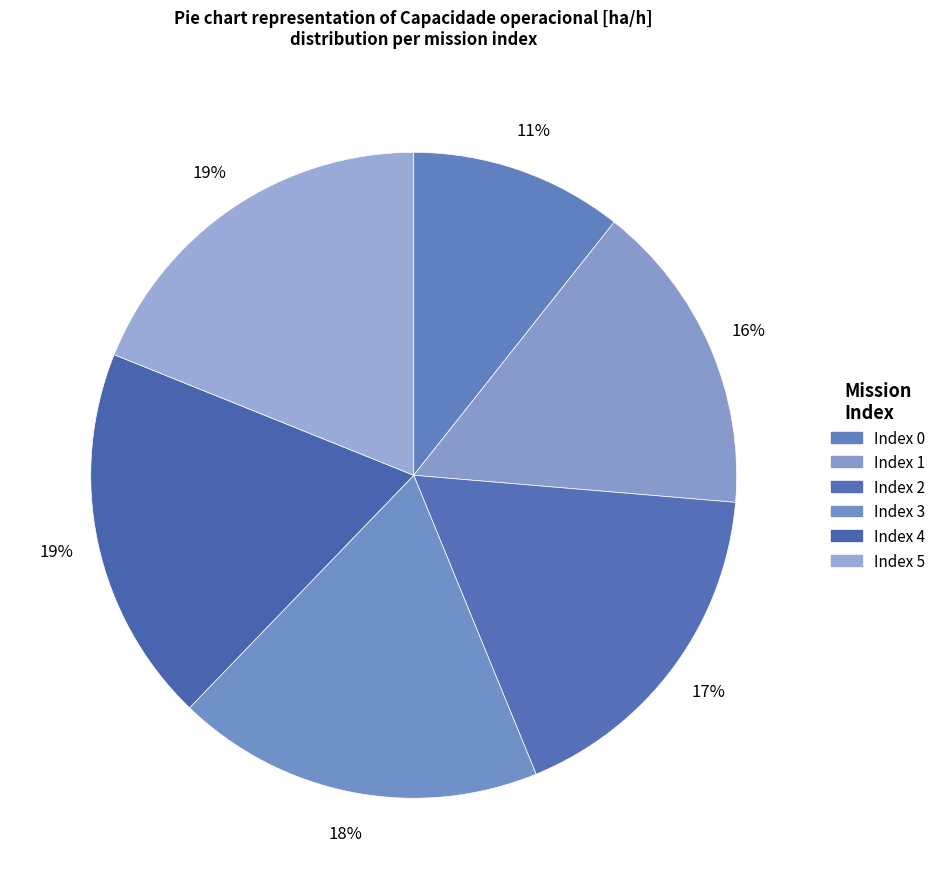

How many segments does this pie chart have?

6